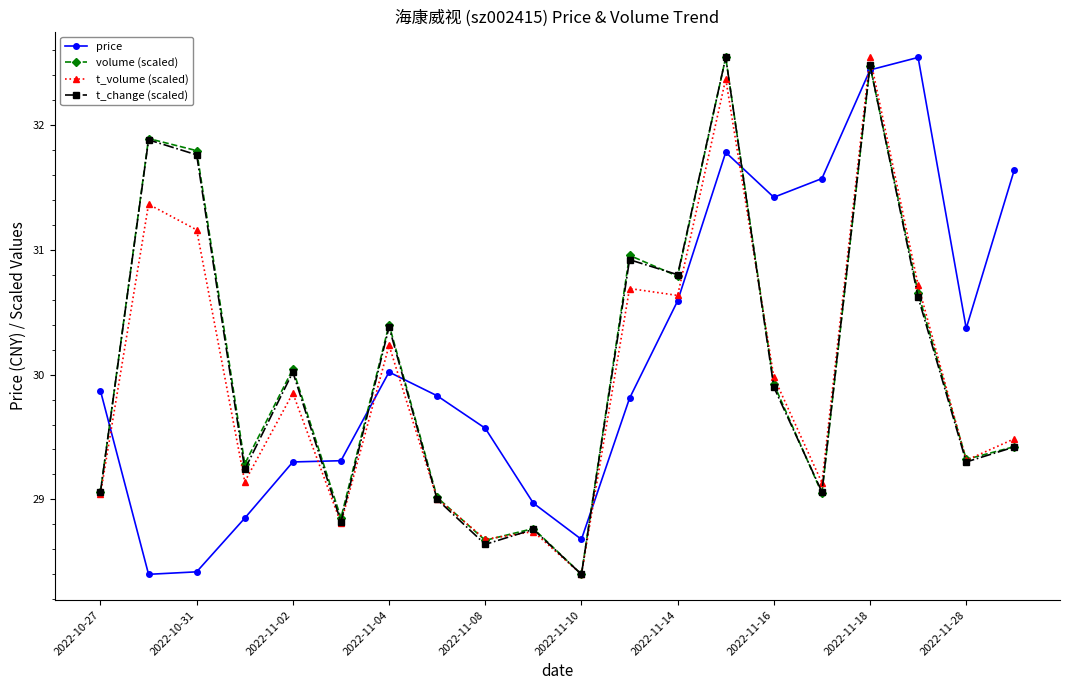

What is the average value of the t_volume (scaled) series?

30.0